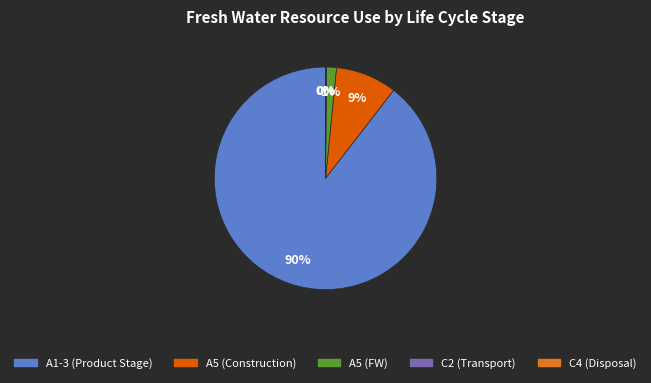

To the nearest percent, what is the average slice percentage?

20%